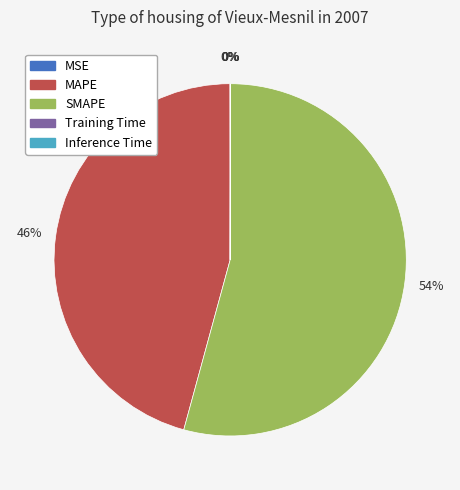

Which category accounts for the majority?

SMAPE